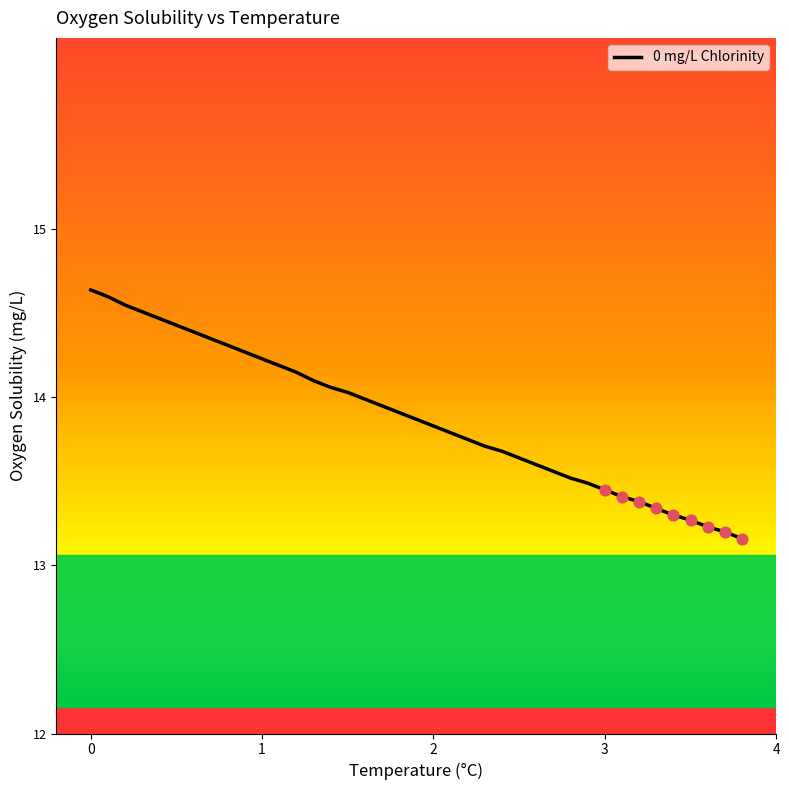

What is the minimum value shown in the chart?

13.2